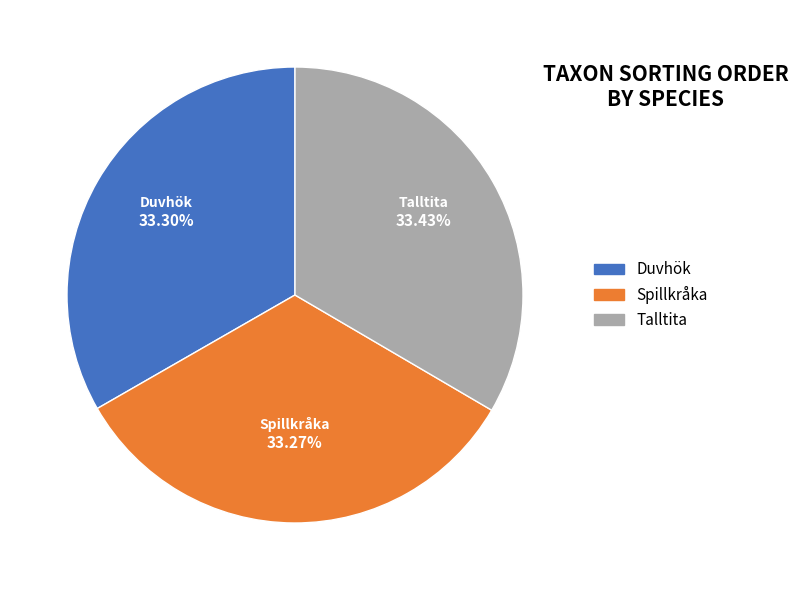

Does Spillkråka account for over 50% of the chart?

No